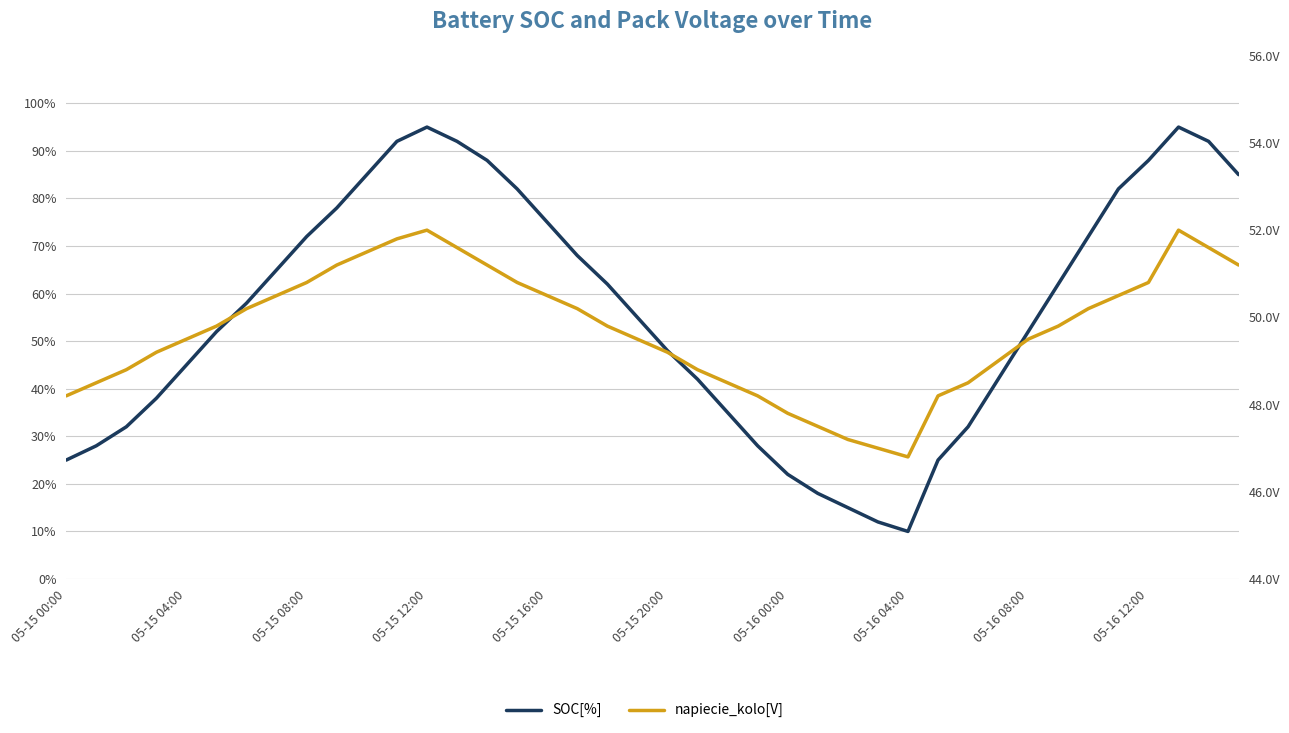

At how many categories does at least one series exceed 45?

40